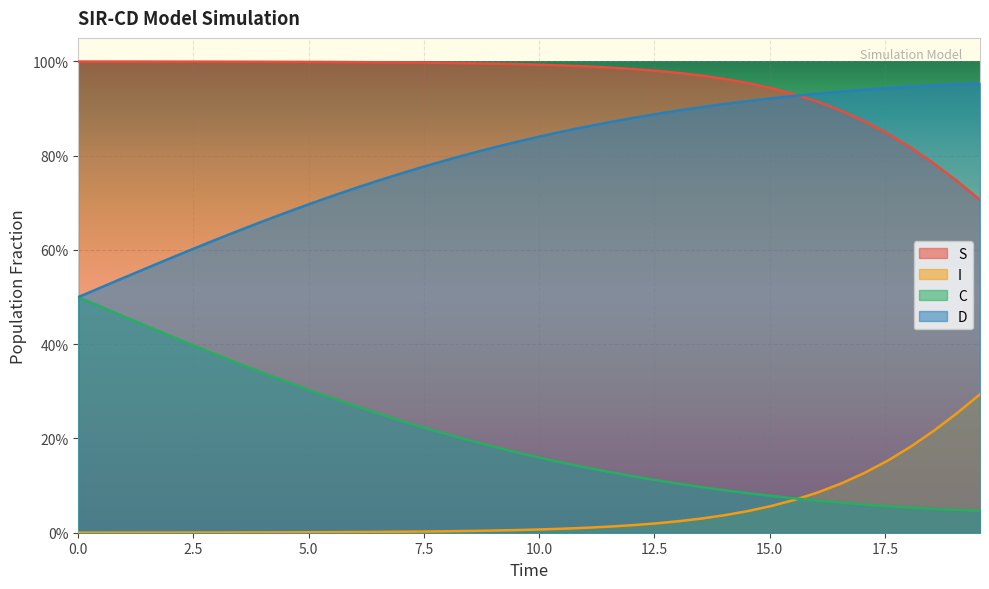

What is the difference between the S values at 35 and 2.5?

0.2